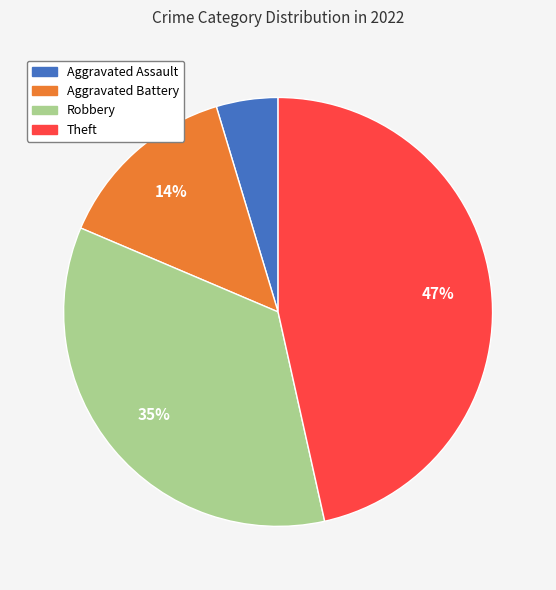

Does Aggravated Battery represent more than half of the total?

No